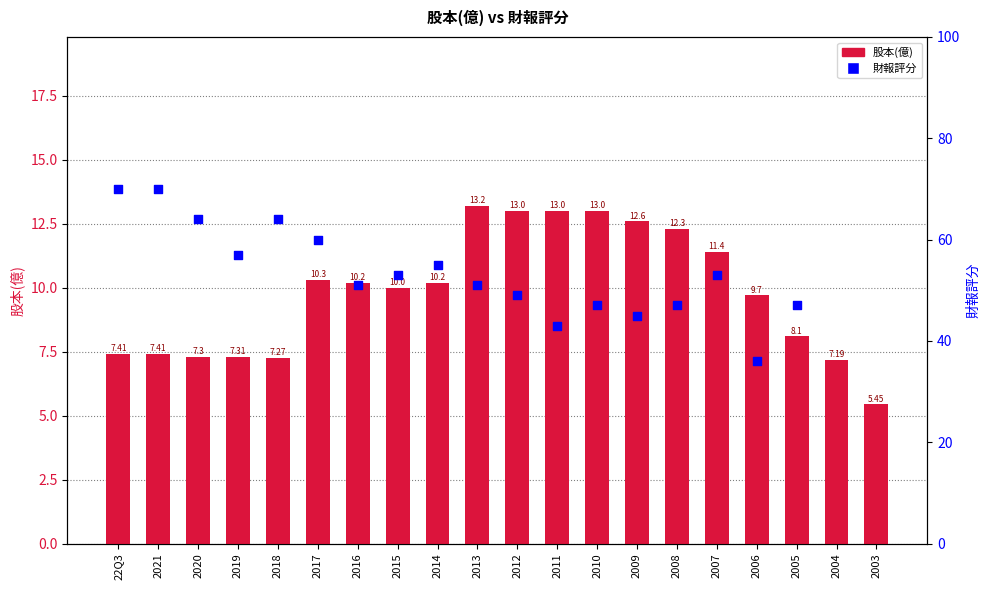

At which category is the sum across all series the highest?

22Q3